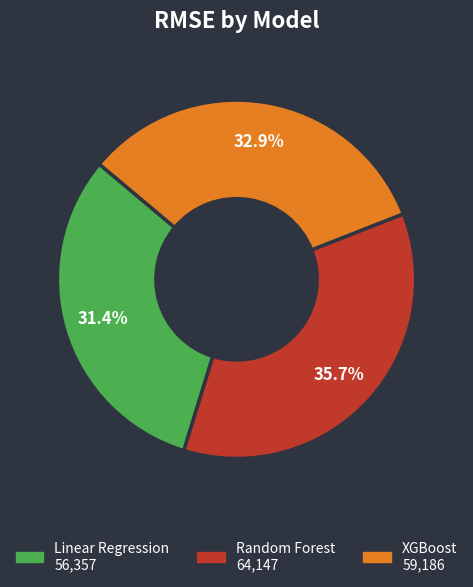

To the nearest percent, what is the average slice percentage?

33%